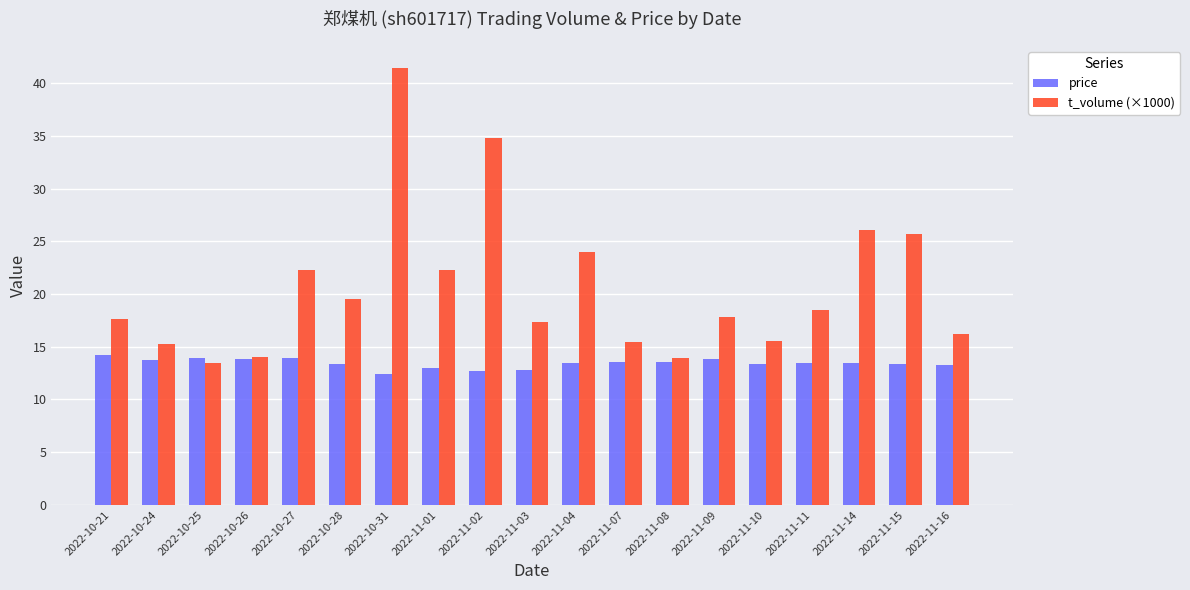

What is the label of the 4th bar from the right?

2022-11-11